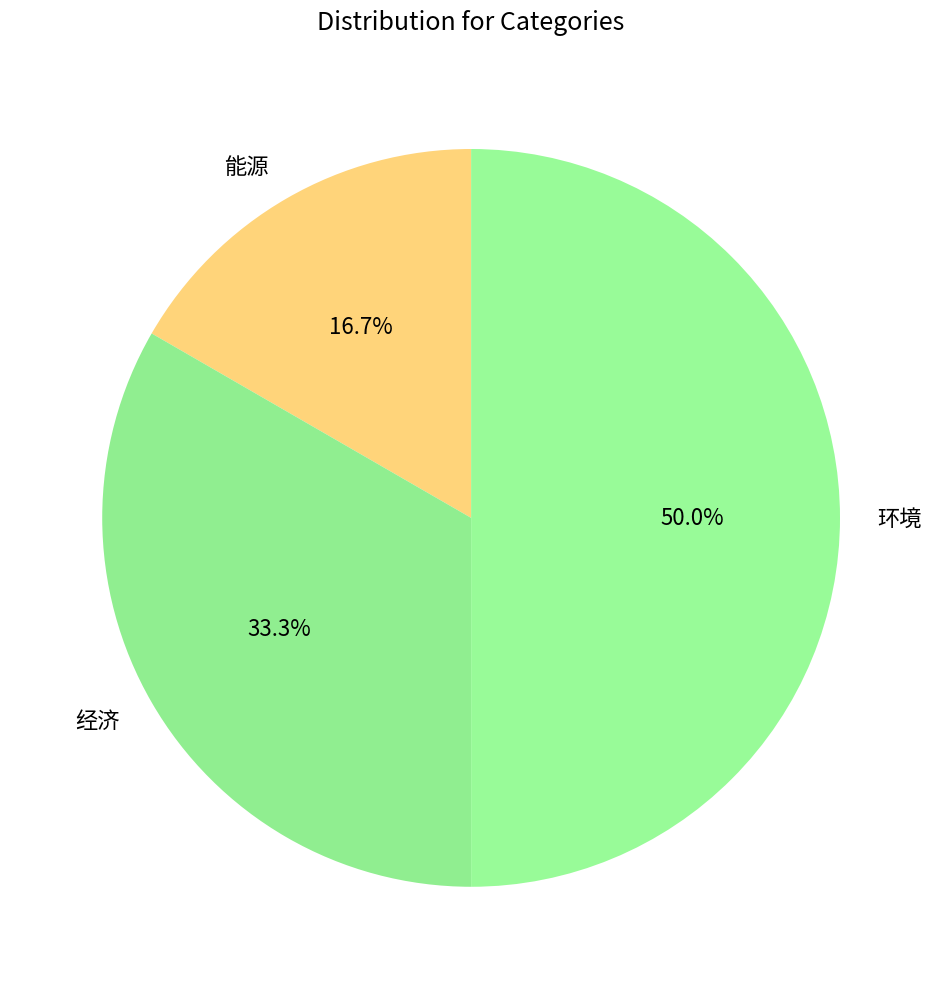

How many slices are in this pie chart?

3